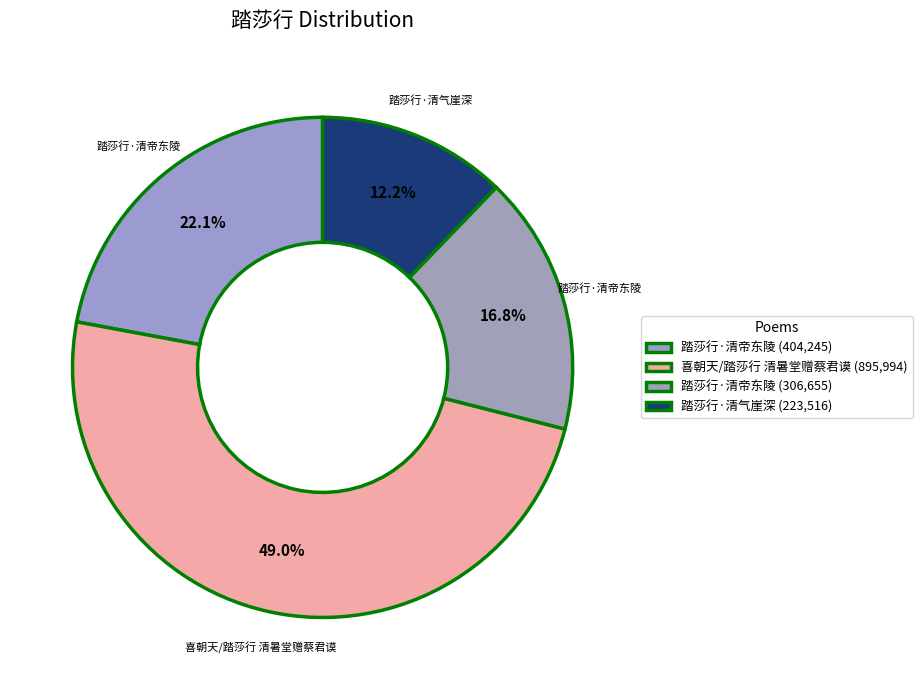

Count the number of slices in the pie.

4